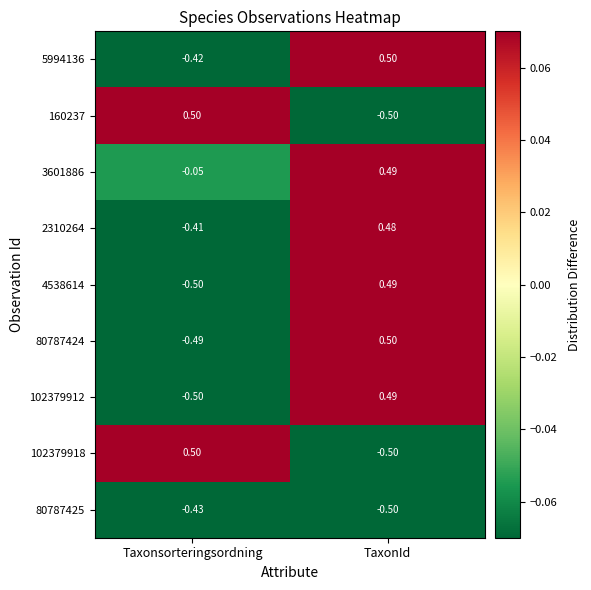

At which label is 5994136 closest to 0?

Taxonsorteringsordning